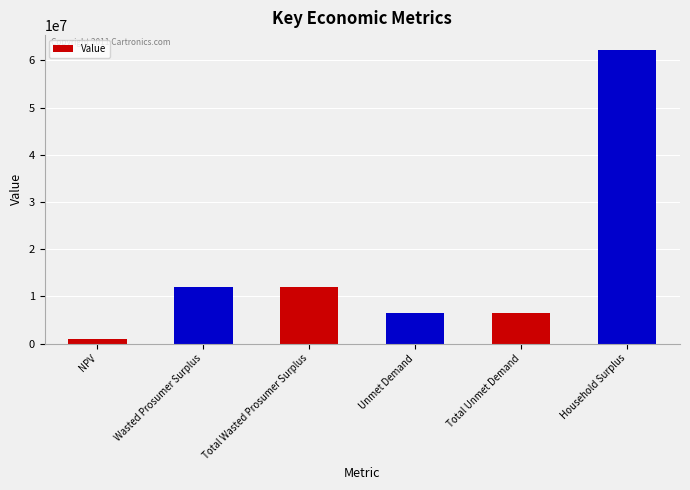

What is the difference between the second highest and second lowest values?

5361994.2